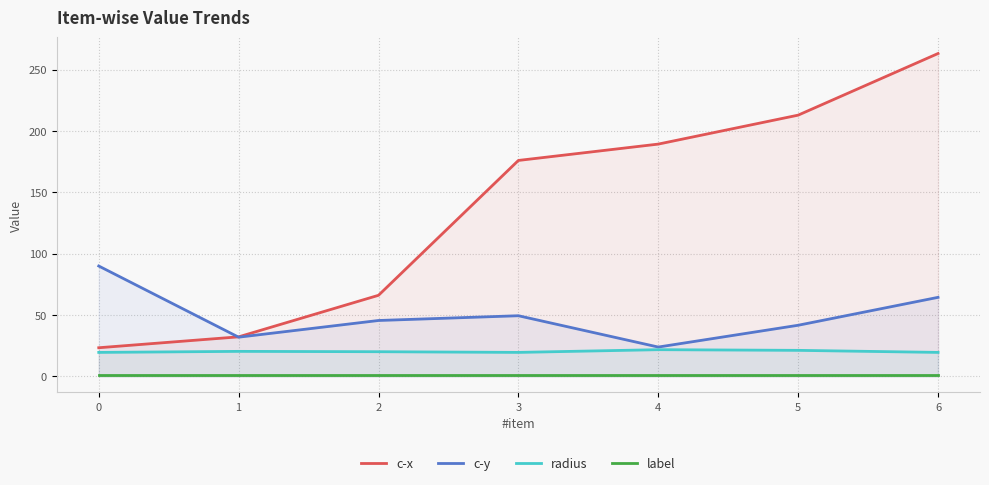

What is the average value of the c-y series?

49.6